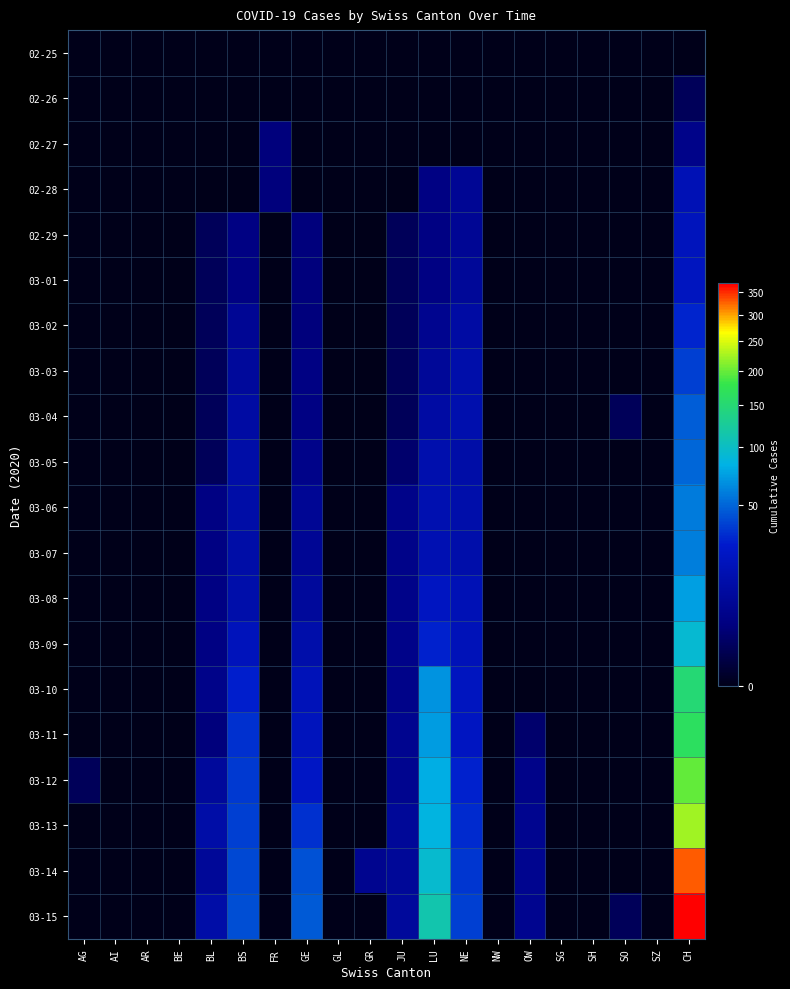

Reading left to right, what are all the values shown in this chart?

02-25: AG=0	AI=0	AR=0	BE=0	BL=0	BS=0	FR=0	GE=0	GL=0	GR=0	JU=0	LU=0	NE=0	NW=0	OW=0	SG=0	SH=0	SO=0	SZ=0	CH=0
02-26: AG=0	AI=0	AR=0	BE=0	BL=0	BS=0	FR=0	GE=0	GL=0	GR=0	JU=0	LU=0	NE=0	NW=0	OW=0	SG=0	SH=0	SO=0	SZ=0	CH=1
02-27: AG=0	AI=0	AR=0	BE=0	BL=0	BS=0	FR=3	GE=0	GL=0	GR=0	JU=0	LU=0	NE=0	NW=0	OW=0	SG=0	SH=0	SO=0	SZ=0	CH=5
02-28: AG=0	AI=0	AR=0	BE=0	BL=0	BS=0	FR=3	GE=0	GL=0	GR=0	JU=0	LU=4	NE=7	NW=0	OW=0	SG=0	SH=0	SO=0	SZ=0	CH=17
02-29: AG=0	AI=0	AR=0	BE=0	BL=1	BS=4	FR=0	GE=3	GL=0	GR=0	JU=1	LU=4	NE=7	NW=0	OW=0	SG=0	SH=0	SO=0	SZ=0	CH=20
03-01: AG=0	AI=0	AR=0	BE=0	BL=1	BS=4	FR=0	GE=3	GL=0	GR=0	JU=1	LU=4	NE=8	NW=0	OW=0	SG=0	SH=0	SO=0	SZ=0	CH=21
03-02: AG=0	AI=0	AR=0	BE=0	BL=1	BS=7	FR=0	GE=3	GL=0	GR=0	JU=1	LU=6	NE=11	NW=0	OW=0	SG=0	SH=0	SO=0	SZ=0	CH=30
03-03: AG=0	AI=0	AR=0	BE=0	BL=1	BS=9	FR=0	GE=4	GL=0	GR=0	JU=1	LU=8	NE=13	NW=0	OW=0	SG=0	SH=0	SO=0	SZ=0	CH=37
03-04: AG=0	AI=0	AR=0	BE=0	BL=1	BS=11	FR=0	GE=4	GL=0	GR=0	JU=1	LU=11	NE=14	NW=0	OW=0	SG=0	SH=0	SO=1	SZ=0	CH=47
03-05: AG=0	AI=0	AR=0	BE=0	BL=1	BS=12	FR=0	GE=5	GL=0	GR=0	JU=2	LU=14	NE=12	NW=0	OW=0	SG=0	SH=0	SO=0	SZ=0	CH=51
03-06: AG=0	AI=0	AR=0	BE=0	BL=4	BS=12	FR=0	GE=7	GL=0	GR=0	JU=5	LU=15	NE=13	NW=0	OW=0	SG=0	SH=0	SO=0	SZ=0	CH=59
03-07: AG=0	AI=0	AR=0	BE=0	BL=4	BS=12	FR=0	GE=7	GL=0	GR=0	JU=5	LU=16	NE=13	NW=0	OW=0	SG=0	SH=0	SO=0	SZ=0	CH=60
03-08: AG=0	AI=0	AR=0	BE=0	BL=4	BS=13	FR=0	GE=9	GL=0	GR=0	JU=5	LU=22	NE=17	NW=0	OW=0	SG=0	SH=0	SO=0	SZ=0	CH=74
03-09: AG=0	AI=0	AR=0	BE=0	BL=4	BS=19	FR=0	GE=13	GL=0	GR=0	JU=5	LU=29	NE=18	NW=0	OW=0	SG=0	SH=0	SO=0	SZ=0	CH=93
03-10: AG=0	AI=0	AR=0	BE=0	BL=5	BS=28	FR=0	GE=18	GL=0	GR=0	JU=5	LU=68	NE=21	NW=0	OW=0	SG=0	SH=0	SO=0	SZ=0	CH=150
03-11: AG=0	AI=0	AR=0	BE=0	BL=3	BS=33	FR=0	GE=20	GL=0	GR=0	JU=6	LU=72	NE=22	NW=0	OW=2	SG=0	SH=0	SO=0	SZ=0	CH=165
03-12: AG=1	AI=0	AR=0	BE=0	BL=9	BS=36	FR=0	GE=23	GL=0	GR=0	JU=6	LU=81	NE=29	NW=0	OW=5	SG=0	SH=0	SO=0	SZ=0	CH=197
03-13: AG=0	AI=0	AR=0	BE=0	BL=12	BS=37	FR=0	GE=33	GL=0	GR=0	JU=8	LU=86	NE=31	NW=0	OW=6	SG=0	SH=0	SO=0	SZ=0	CH=224
03-14: AG=0	AI=0	AR=0	BE=0	BL=8	BS=40	FR=0	GE=43	GL=0	GR=6	JU=8	LU=95	NE=35	NW=0	OW=6	SG=0	SH=0	SO=0	SZ=0	CH=330
03-15: AG=0	AI=0	AR=0	BE=0	BL=12	BS=42	FR=0	GE=46	GL=0	GR=0	JU=9	LU=113	NE=37	NW=0	OW=6	SG=0	SH=0	SO=1	SZ=0	CH=369